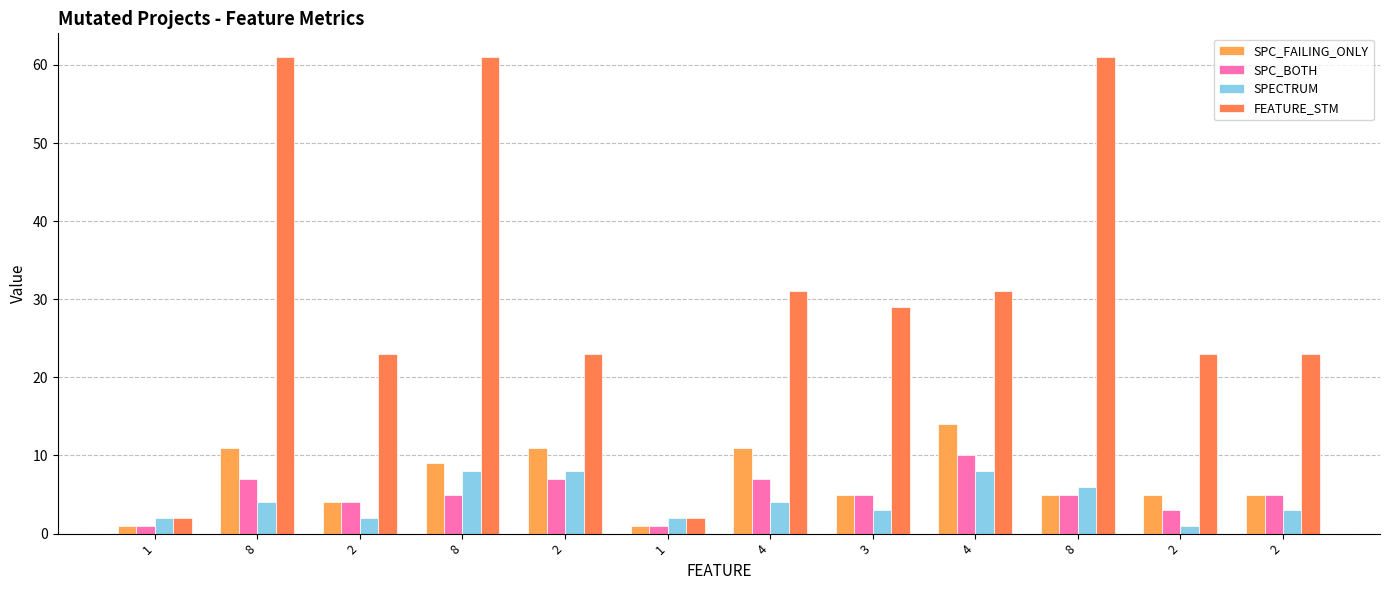

What is the sum of all FEATURE_STM values?

370